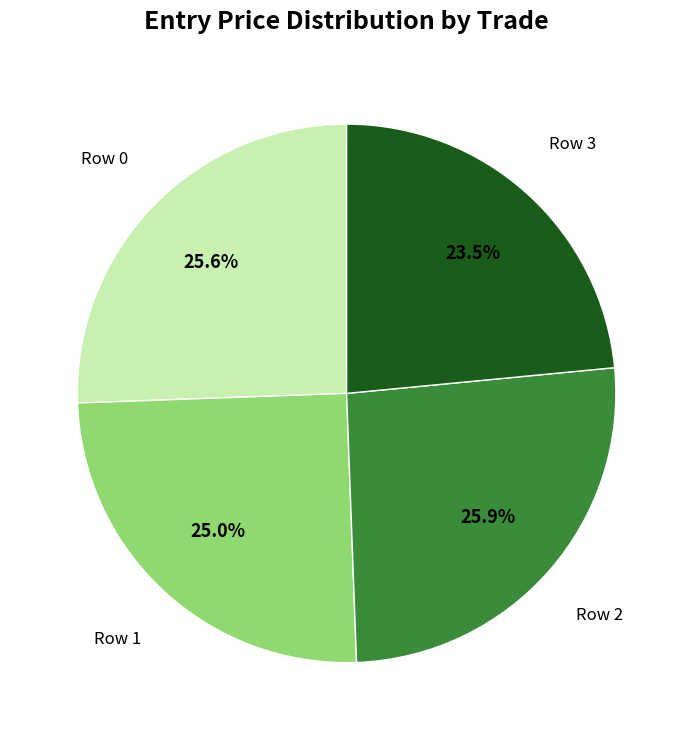

Is there a majority slice in this chart?

No